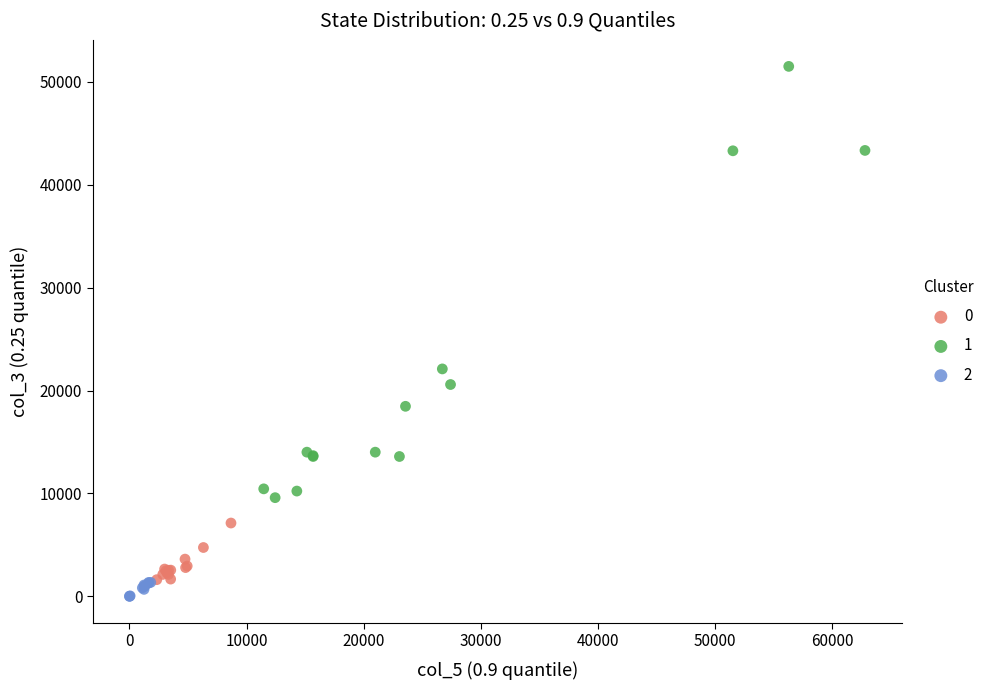

Which series reaches the minimum Y coordinate?

2